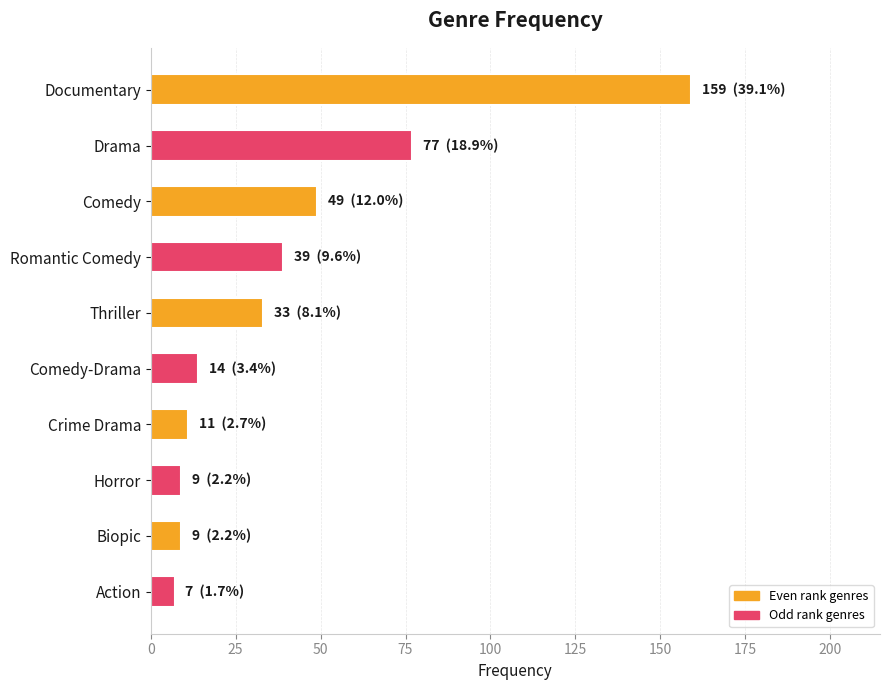

What is the change in value from Documentary to Romantic Comedy?

-120